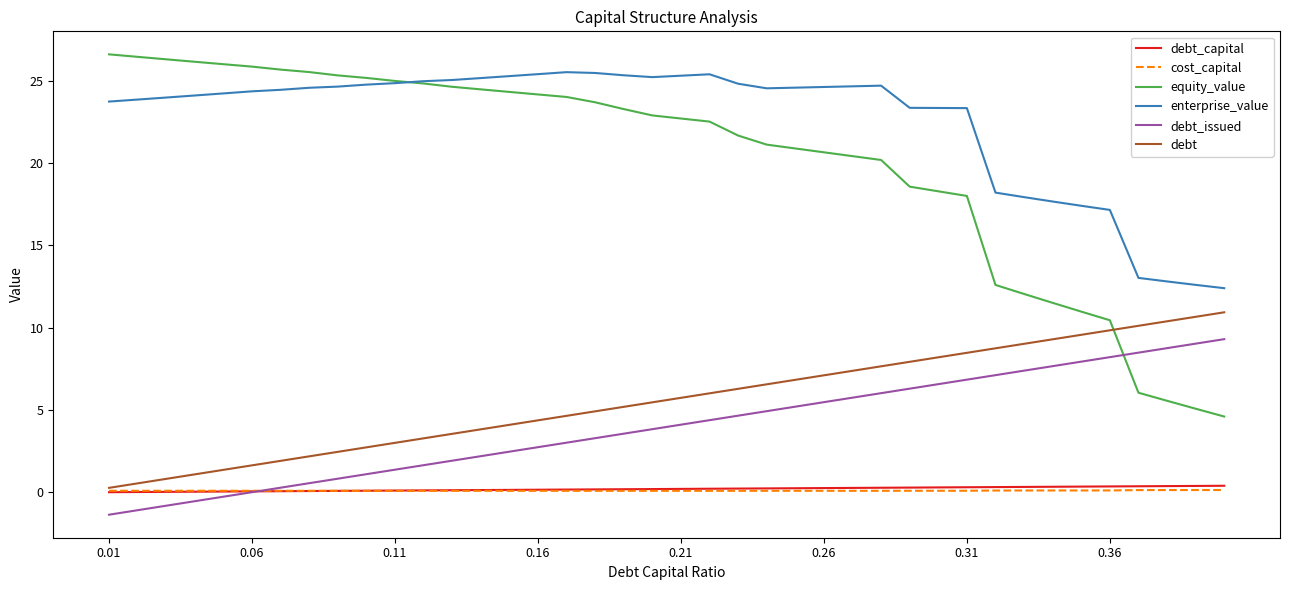

List the series in order of their peak value, highest first.

equity_value, enterprise_value, debt, debt_issued, debt_capital, cost_capital